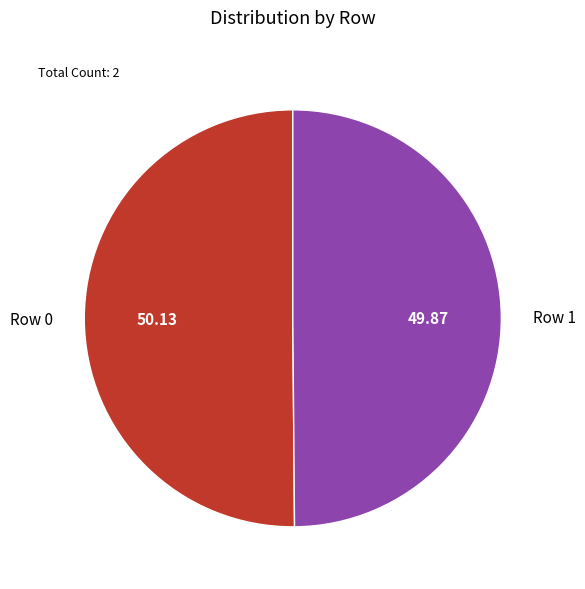

Approximately how many times larger is the value at Row 0 compared to Row 1?

1.0